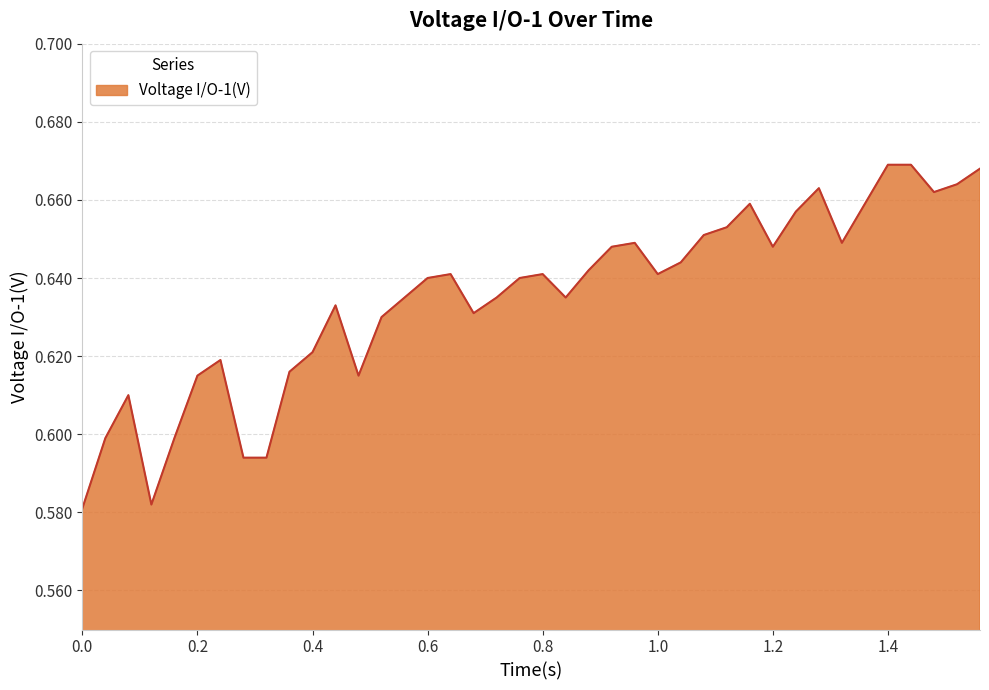

True or false: the data has more than 1 interior local peaks.

True